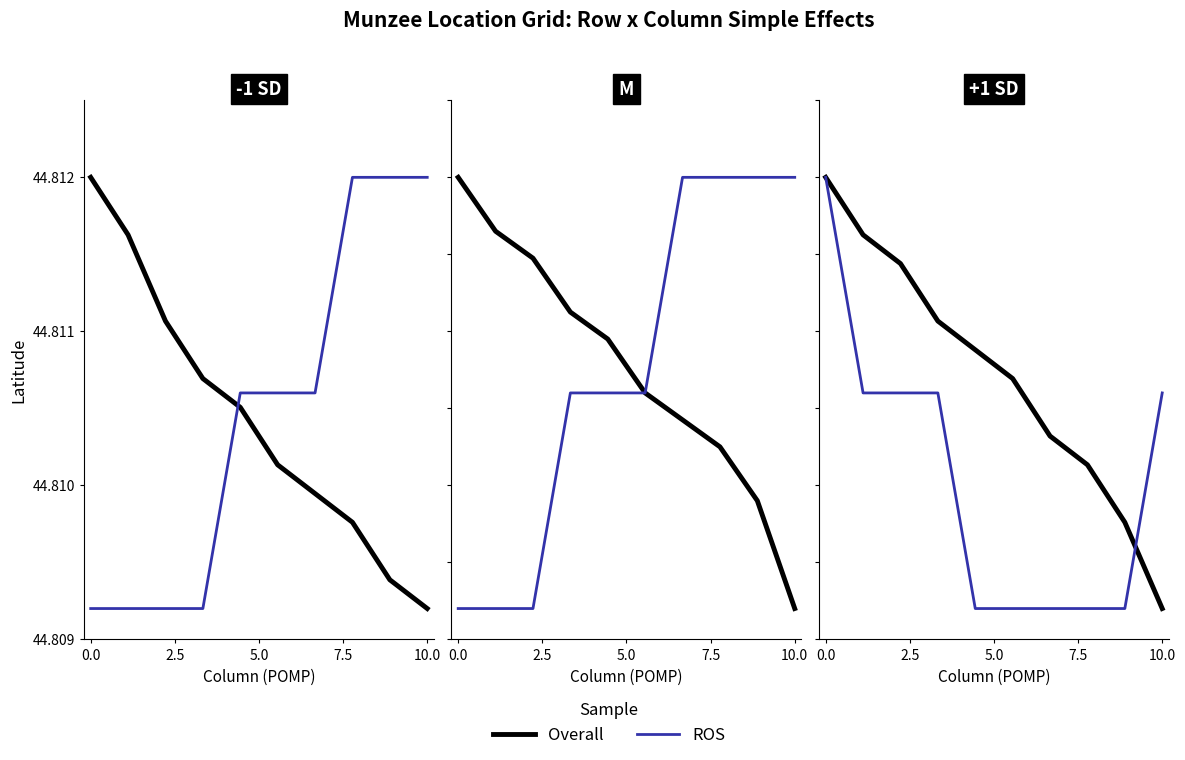

List the series in order of their peak value, highest first.

Overall, ROS